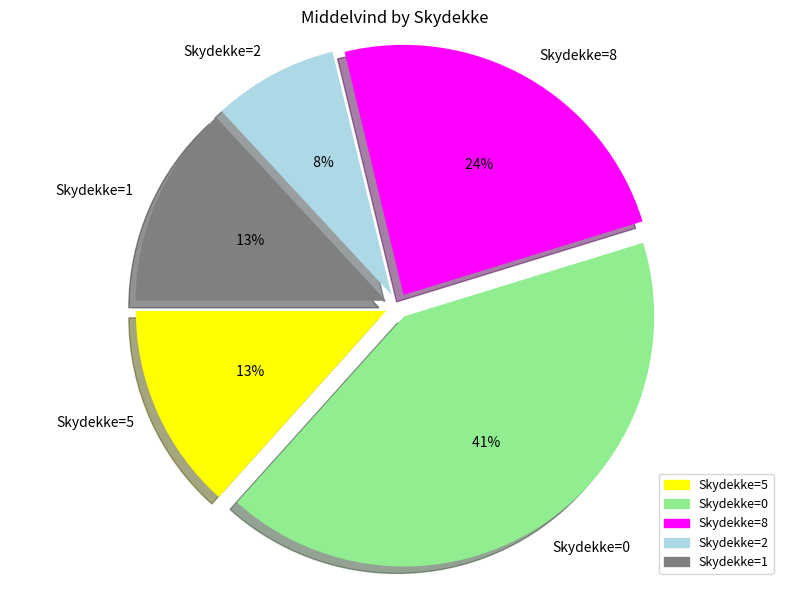

The Skydekke=0 slice represents 29% of the pie. True or false?

False